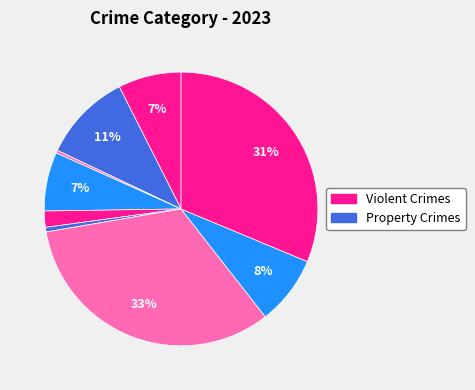

How many segments does this pie chart have?

9